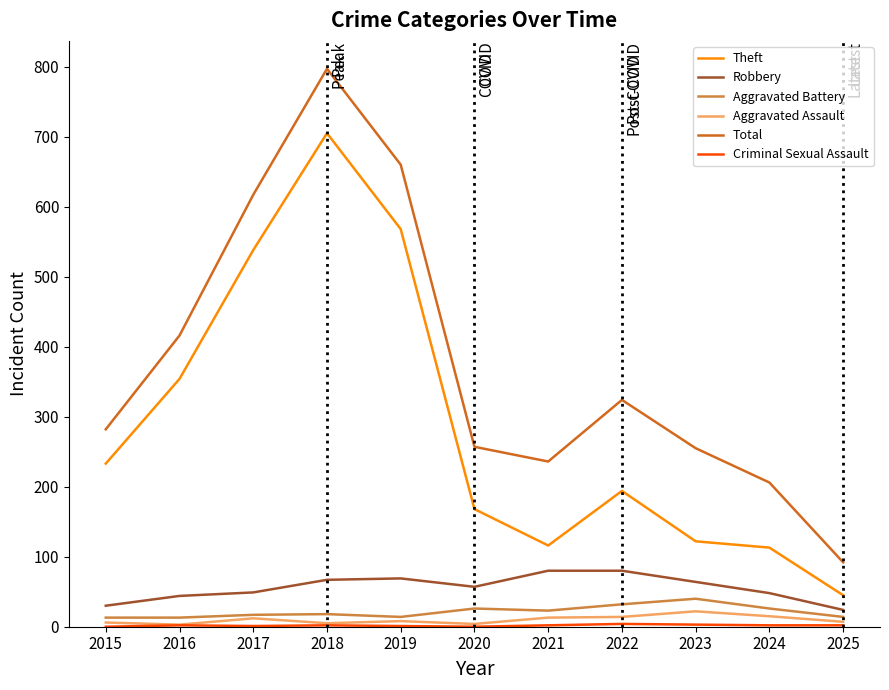

Does the chart display data point markers on the line(s)?

No